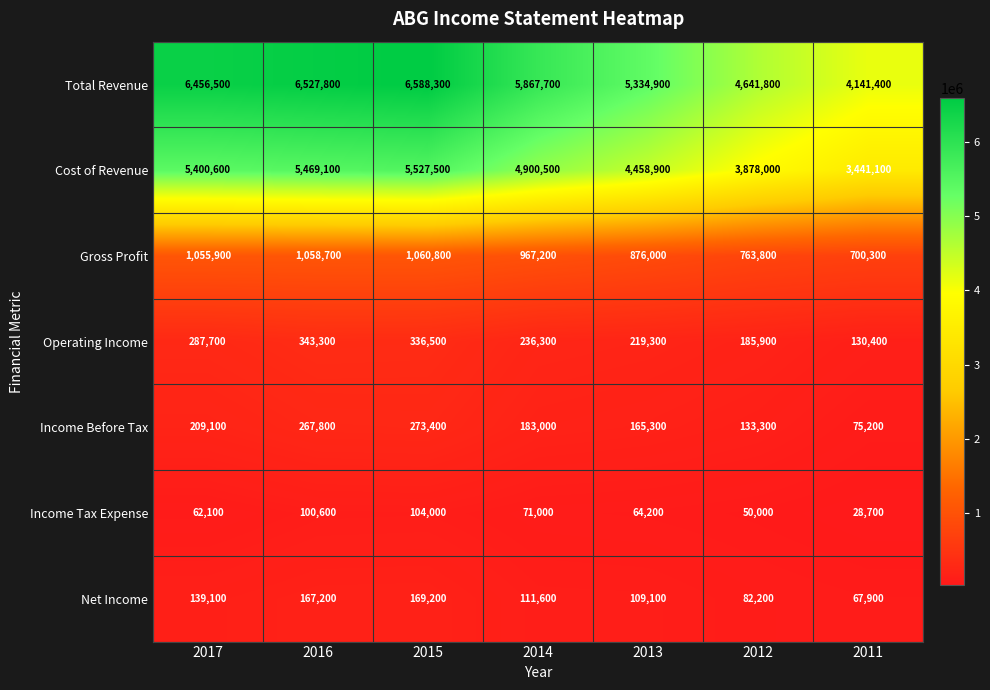

Which category has the lowest value across all series?

2011